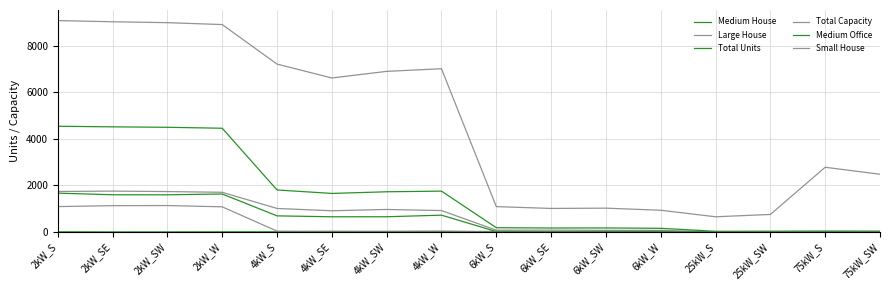

What is the sum of the Large House values at 25kW_S and 4kW_SW?

964